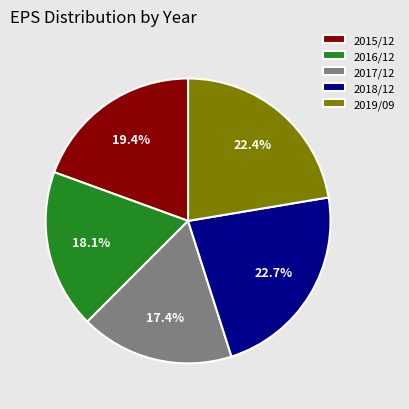

To the nearest percent, what is the difference between the largest and smallest slice percentages?

5%